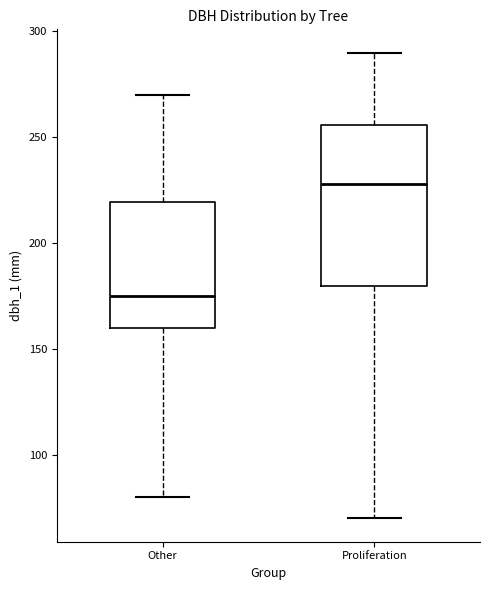

Reading left to right, transcribe this box plot: for each box, give where its median line is, the range the box spans, and where its two whiskers end, as read against the y-axis. The values are not printed on the chart, so give them approximately, as read against the axis.

Other: median 175, box 160 to 220, whiskers 80 to 270
Proliferation: median 230, box 180 to 255, whiskers 70 to 290